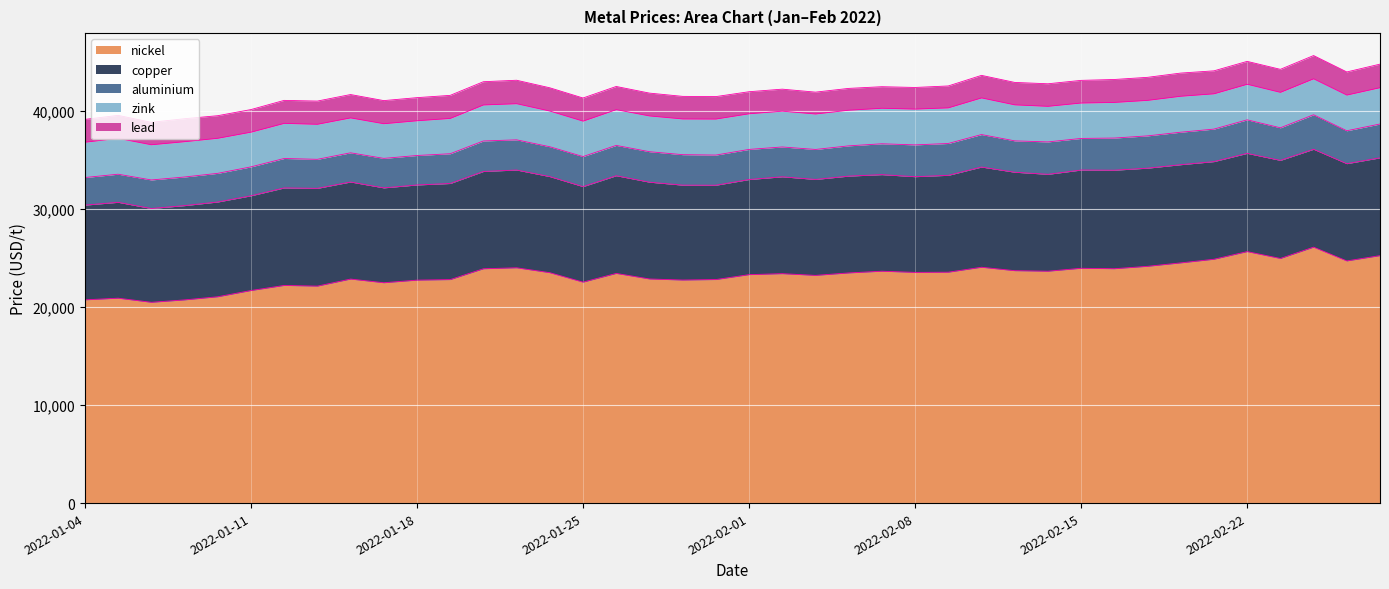

True or false: aluminium has a value of 2923.0 at 2022-01-10.

True